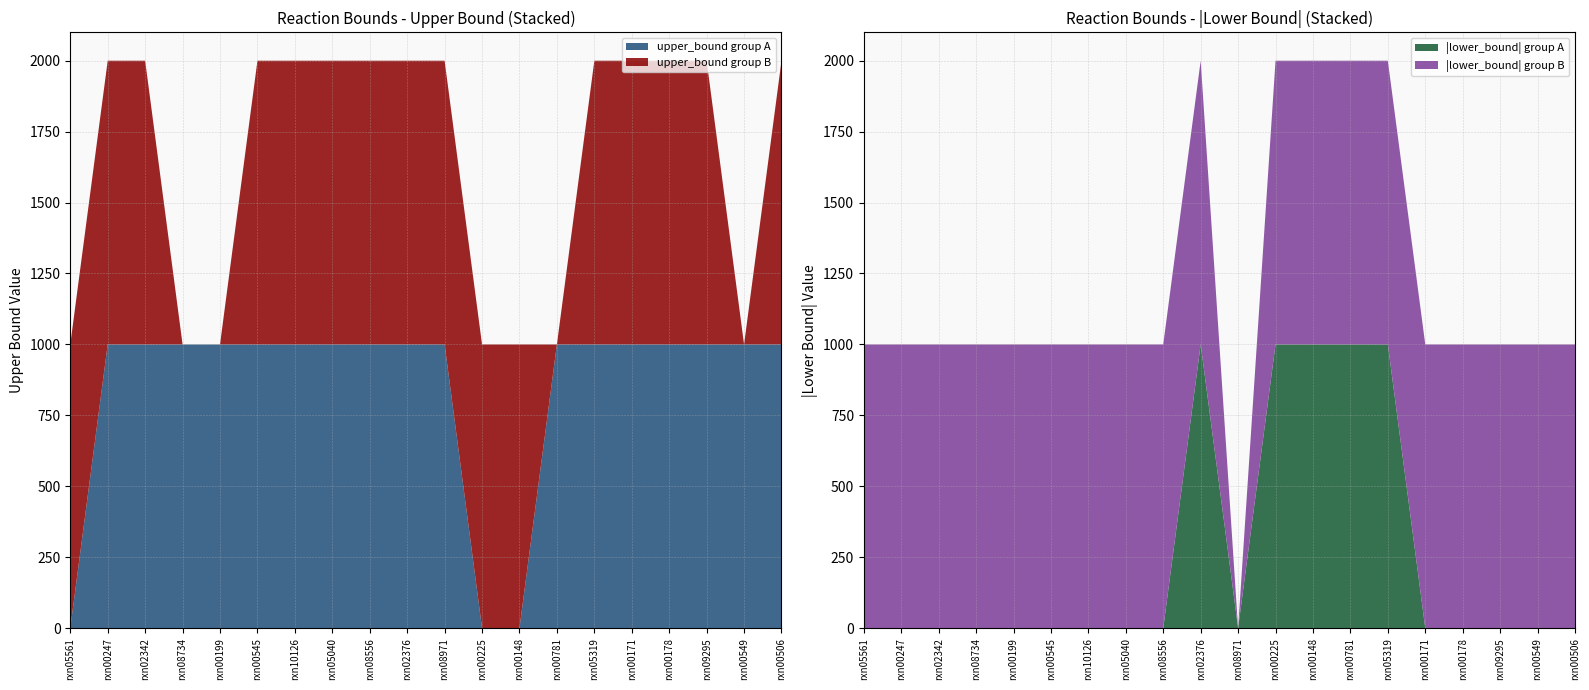

Reading left to right, transcribe all the data shown in this chart.

lower_bound_0: rxn05561_c=0	rxn00247_c=0	rxn02342_c=0	rxn08734_c=0	rxn00199_c=0	rxn00545_c=0	rxn10126_c=0	rxn05040_c=0	rxn08556_c=0	rxn02376_c=-1000	rxn08971_c=0	rxn00225_c=-1000	rxn00148_c=-1000	rxn00781_c=-1000	rxn05319_c=-1000	rxn00171_c=0	rxn00178_c=0	rxn09295_c=0	rxn00549_c=0	rxn00506_c=0
upper_bound_0: rxn05561_c=0	rxn00247_c=1000	rxn02342_c=1000	rxn08734_c=1000	rxn00199_c=1000	rxn00545_c=1000	rxn10126_c=1000	rxn05040_c=1000	rxn08556_c=1000	rxn02376_c=1000	rxn08971_c=1000	rxn00225_c=0	rxn00148_c=0	rxn00781_c=1000	rxn05319_c=1000	rxn00171_c=1000	rxn00178_c=1000	rxn09295_c=1000	rxn00549_c=1000	rxn00506_c=1000
lower_bound_1: rxn05561_c=-1000	rxn00247_c=-1000	rxn02342_c=-1000	rxn08734_c=-1000	rxn00199_c=-1000	rxn00545_c=-1000	rxn10126_c=-1000	rxn05040_c=-1000	rxn08556_c=-1000	rxn02376_c=-1000	rxn08971_c=0	rxn00225_c=-1000	rxn00148_c=-1000	rxn00781_c=-1000	rxn05319_c=-1000	rxn00171_c=-1000	rxn00178_c=-1000	rxn09295_c=-1000	rxn00549_c=-1000	rxn00506_c=-1000
upper_bound_1: rxn05561_c=1000	rxn00247_c=1000	rxn02342_c=1000	rxn08734_c=0	rxn00199_c=0	rxn00545_c=1000	rxn10126_c=1000	rxn05040_c=1000	rxn08556_c=1000	rxn02376_c=1000	rxn08971_c=1000	rxn00225_c=1000	rxn00148_c=1000	rxn00781_c=0	rxn05319_c=1000	rxn00171_c=1000	rxn00178_c=1000	rxn09295_c=1000	rxn00549_c=0	rxn00506_c=1000